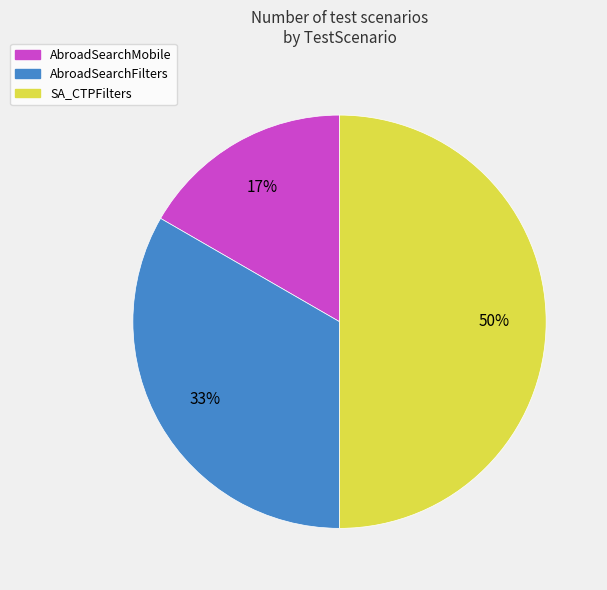

The SA_CTPFilters slice represents 50% of the pie. True or false?

True